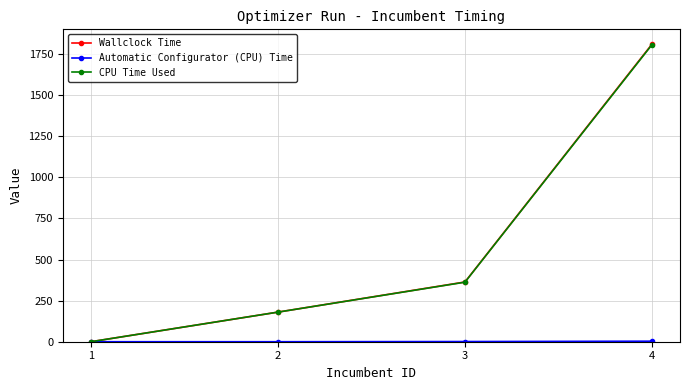

True or false: Wallclock Time has more than 1 interior local peaks.

False